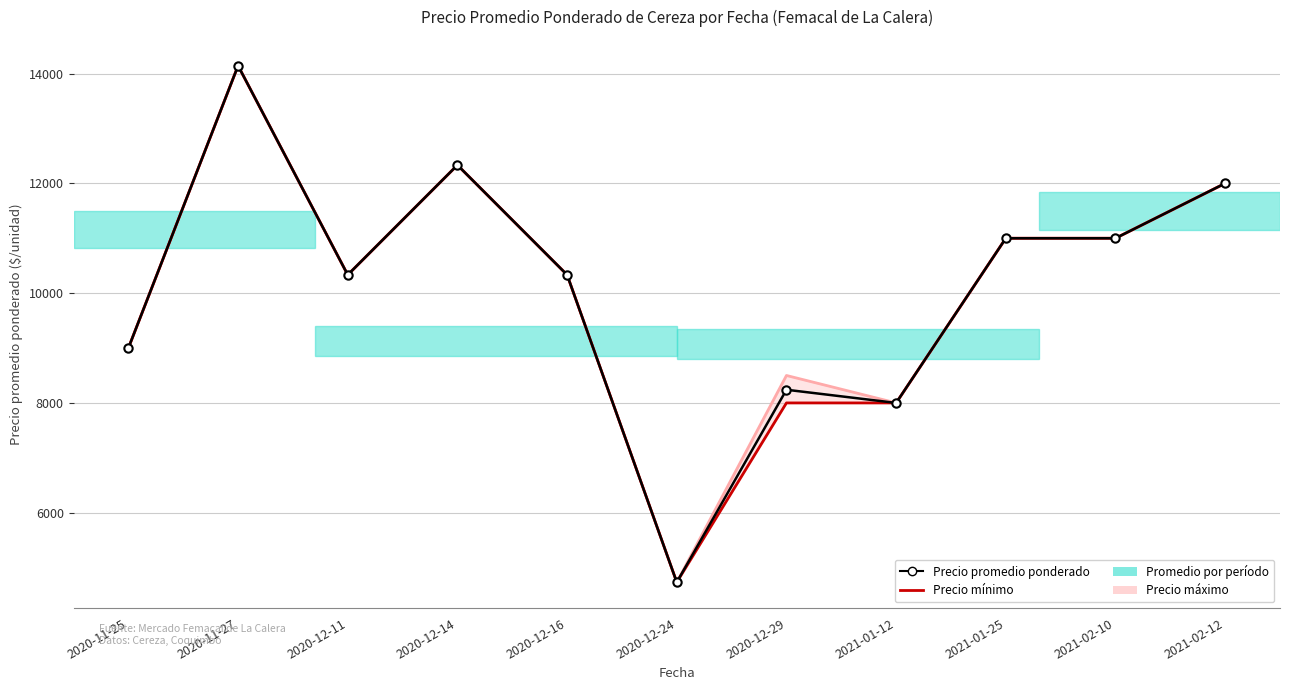

Between 2020-12-29 and 2021-02-12, which series saw the biggest shift?

Precio mínimo